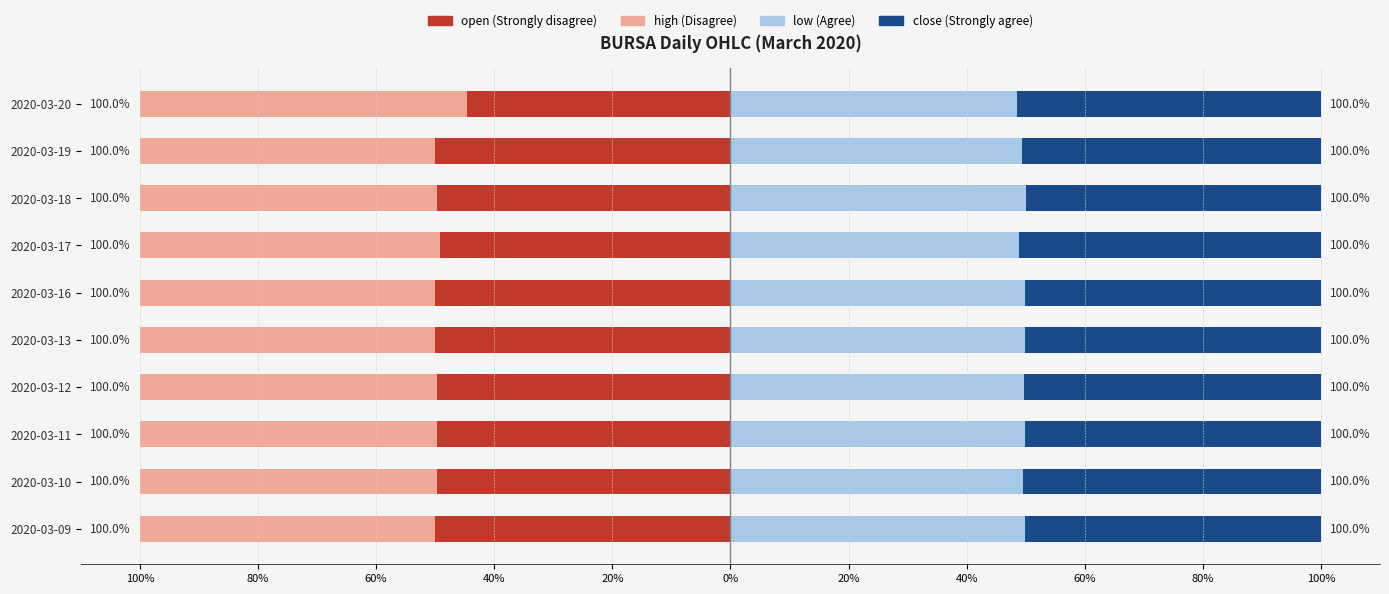

How many groups of bars are there?

10